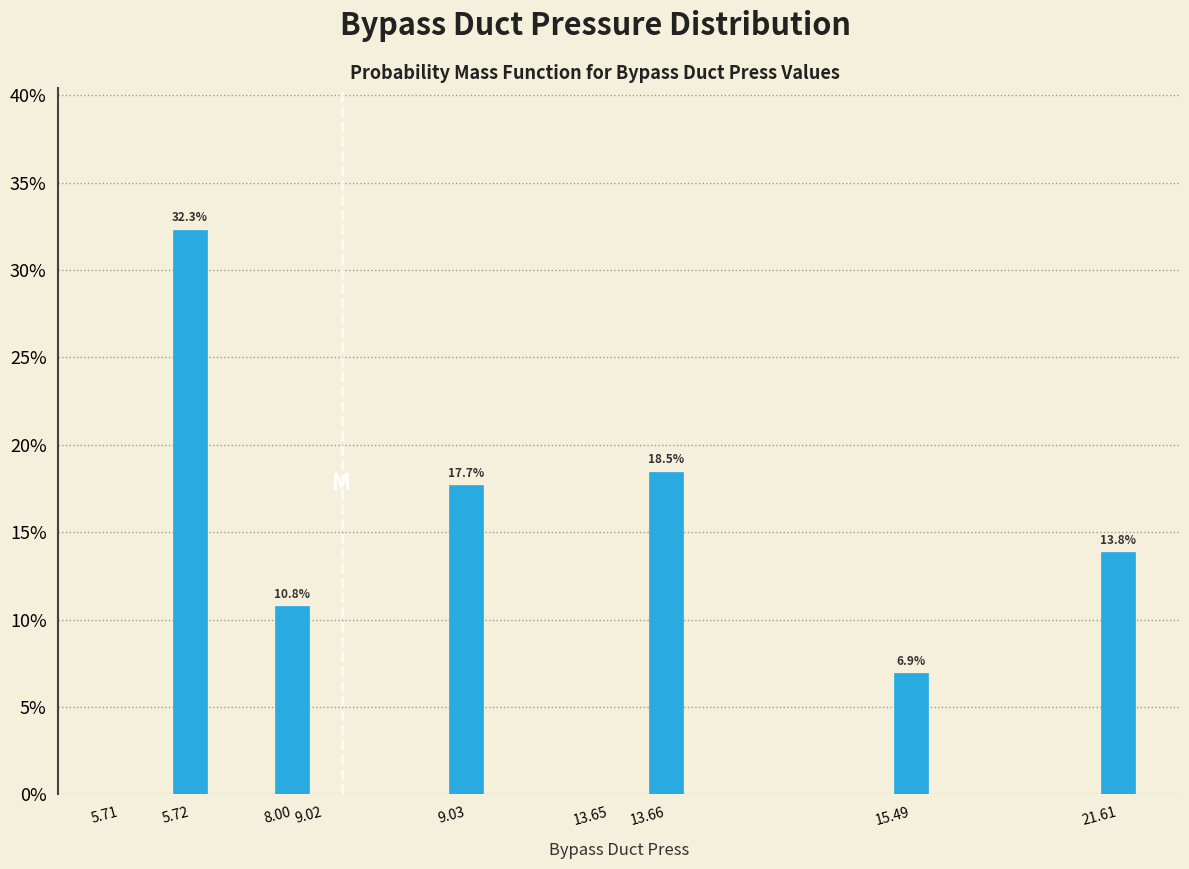

Reading right to left, what are all the values shown in this chart?

21.61=13.8	15.49=6.9	13.66=18.5	13.65=0.0	9.03=17.7	9.02=0.0	8.00=10.8	5.72=32.3	5.71=0.0